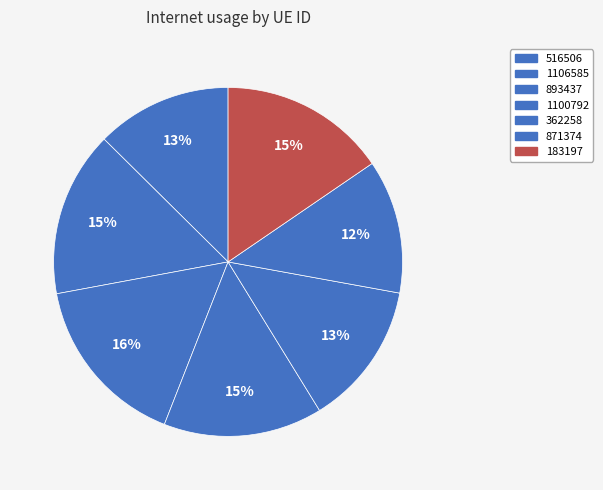

What percentage is the 183197 slice, to the nearest percent?

15%